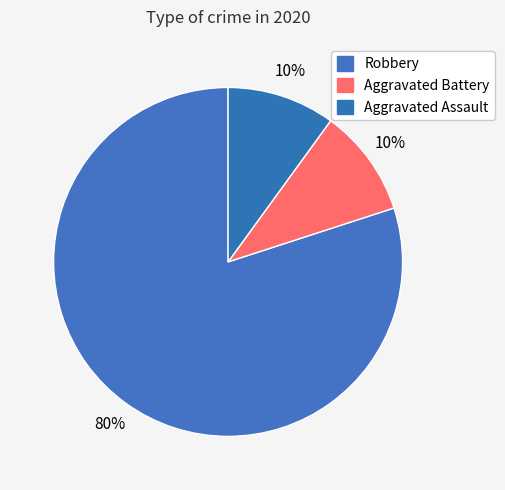

Rank the categories by value from highest to lowest.

Robbery, Aggravated Battery, Aggravated Assault